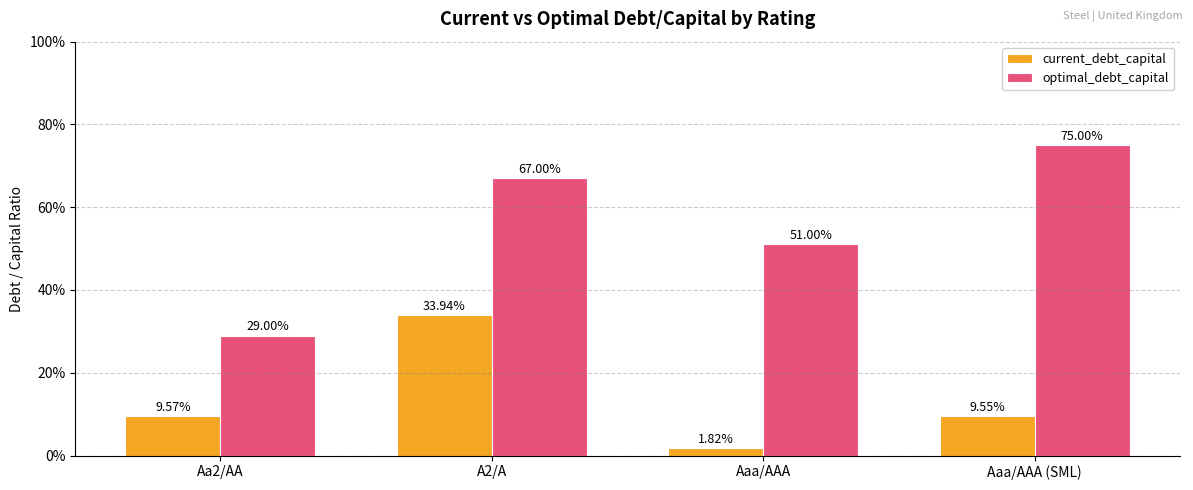

What is the average value of the current_debt_capital series?

0.1